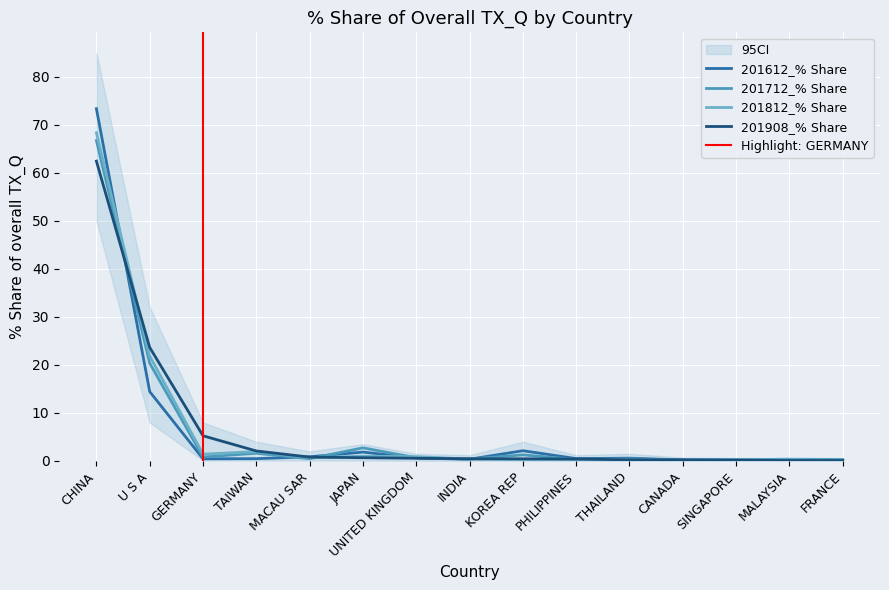

What is the sum of all 201712_% Share values?

97.0